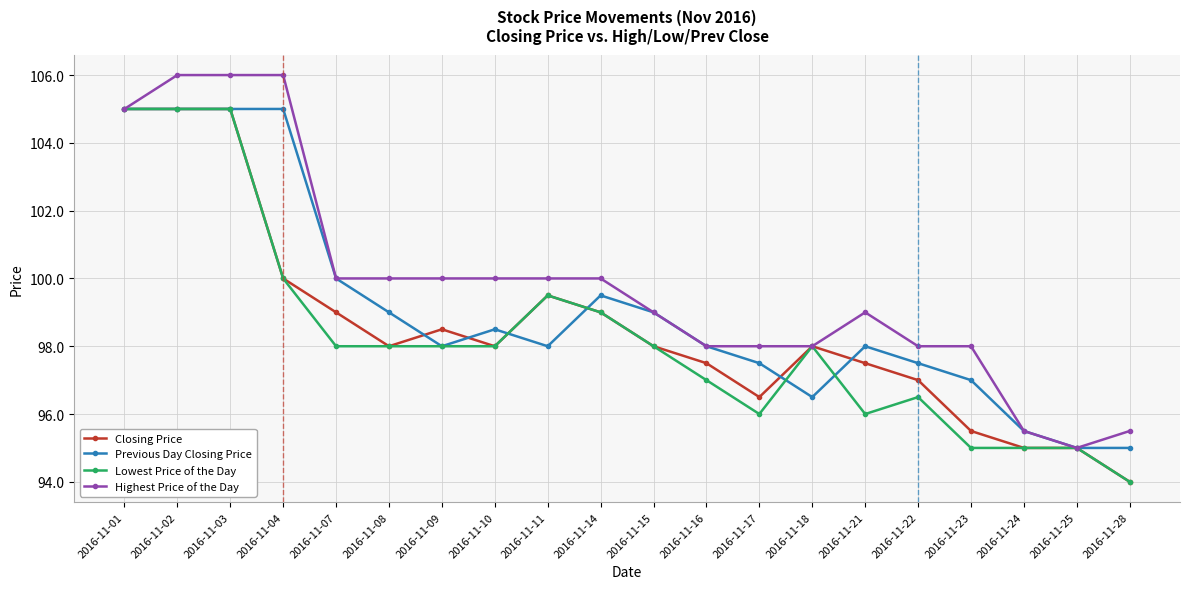

What is the difference between the highest and lowest values at 2016-11-24?

0.5